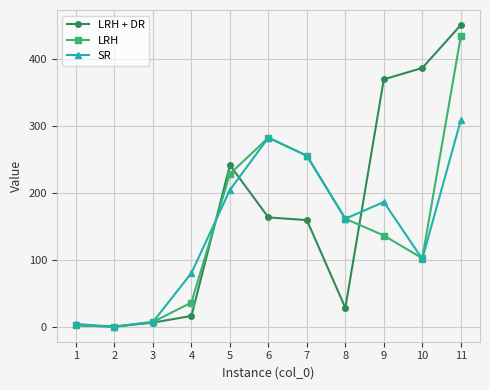

How many data points in SR are less than 162?

5